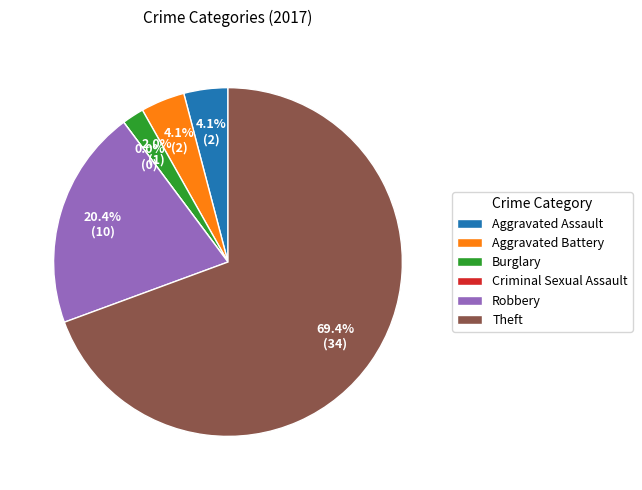

Count the number of slices in the pie.

6